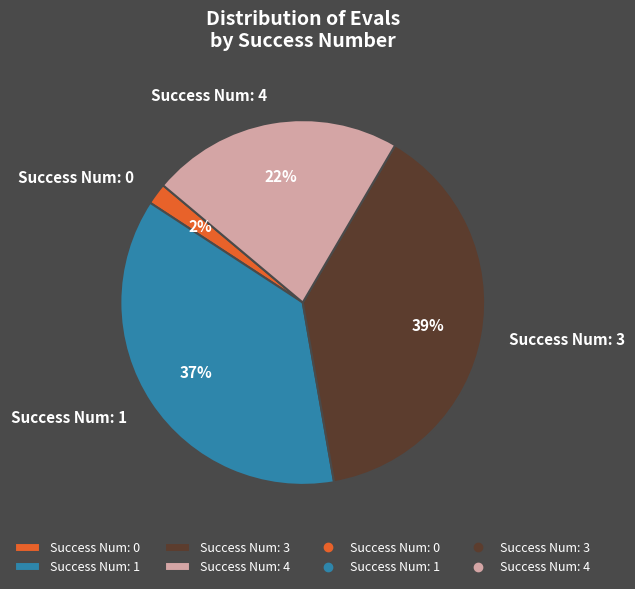

Is it true that Success Num: 0 is 2% of the pie?

True